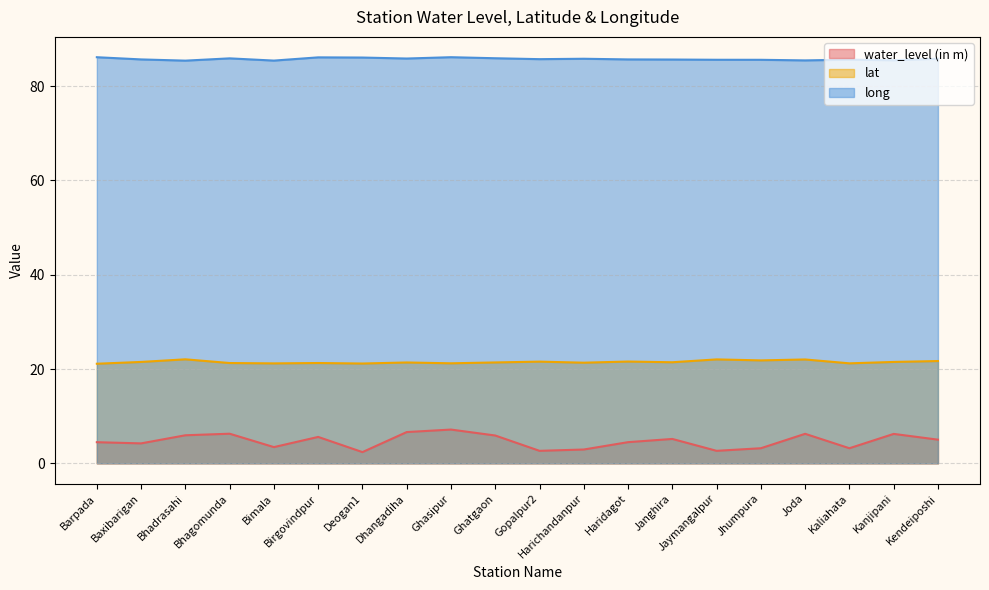

What is the value of the long point at the 3rd from the left?

85.4